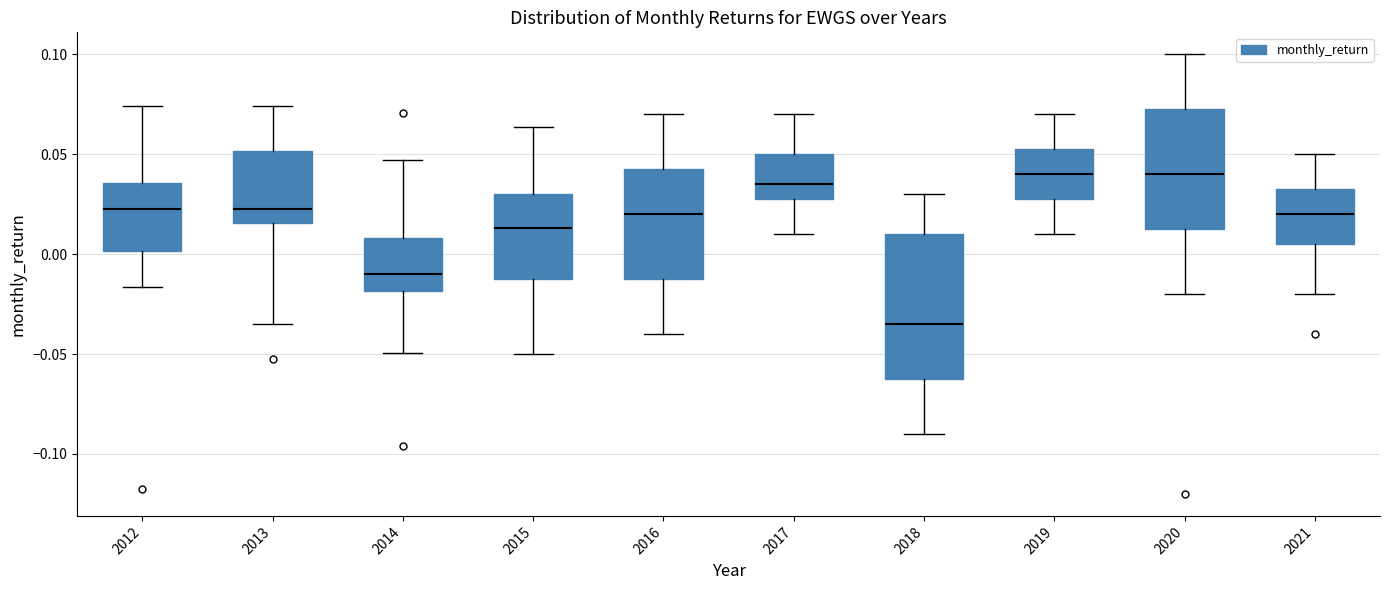

Where does the upper whisker of the box at x = 2012 end on the y-axis? The values are not printed on the chart, so give them approximately, as read against the axis.

0.075